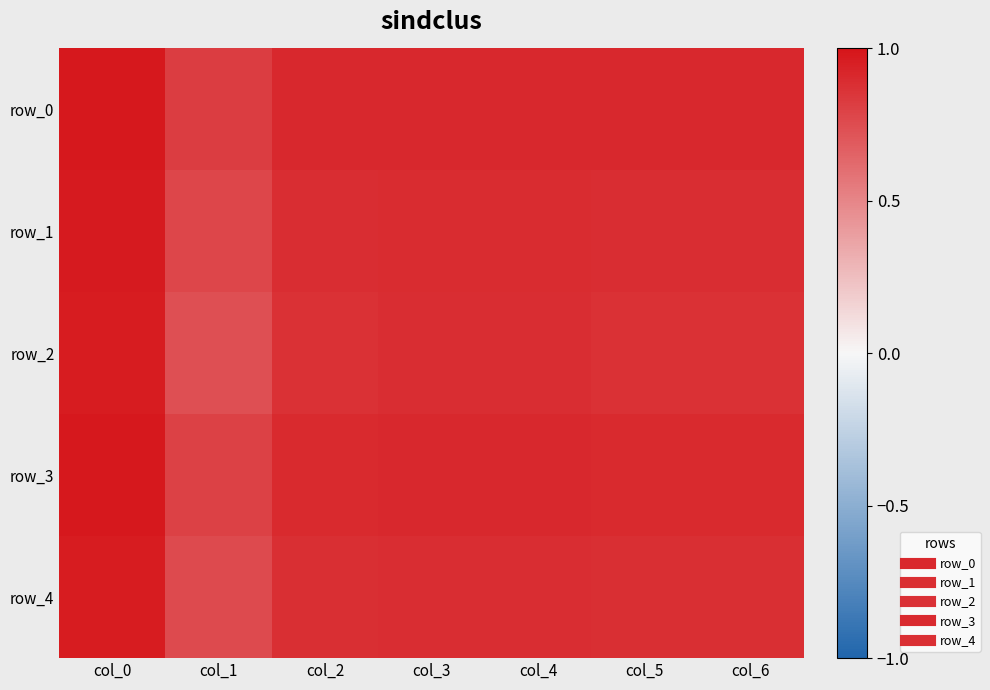

Between col_1 and col_3, which series saw the biggest shift?

row_2